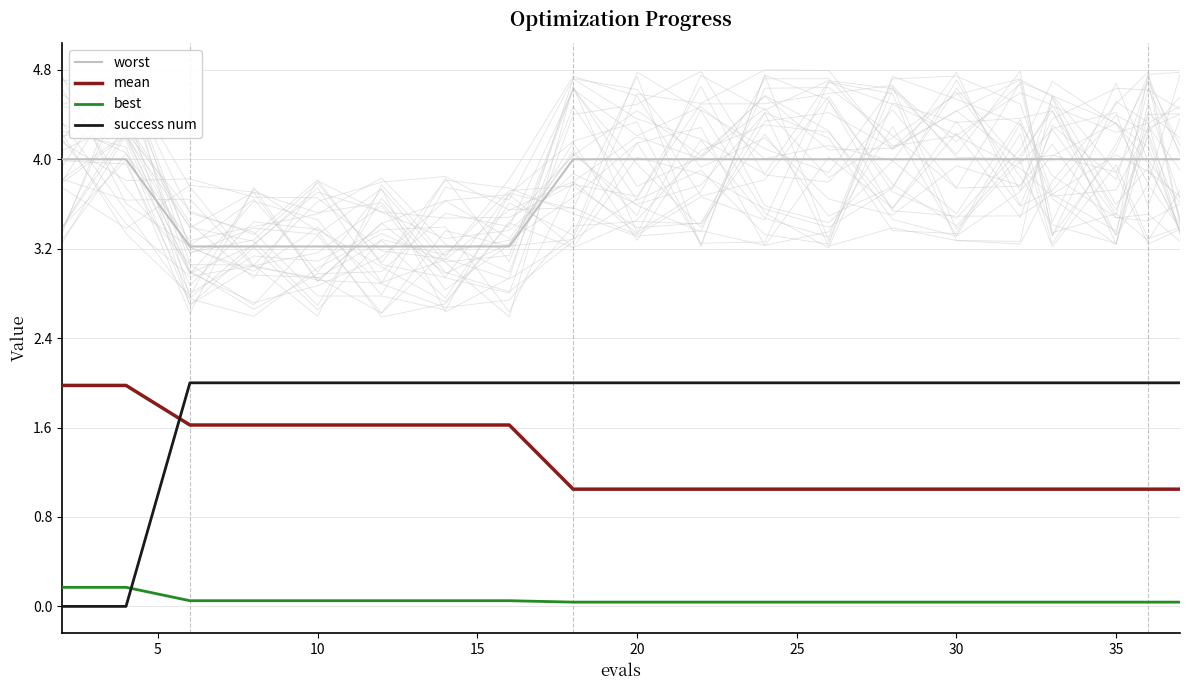

What is the difference between the maximum and minimum values in the mean series?

0.9